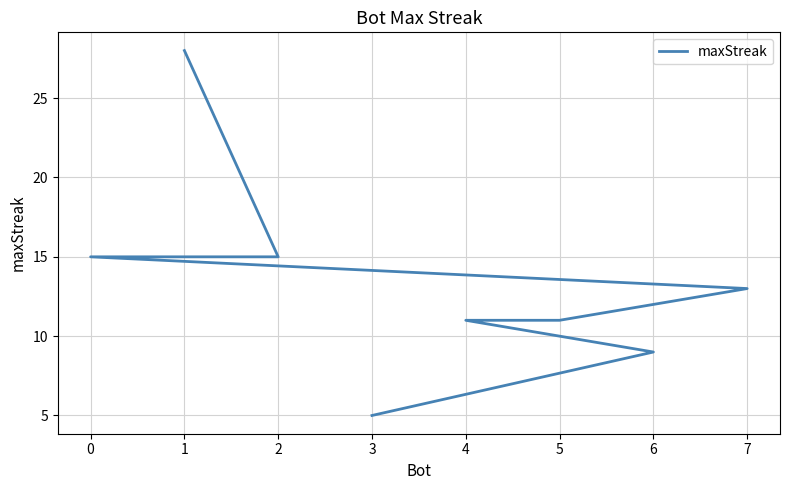

What is the average value?

13